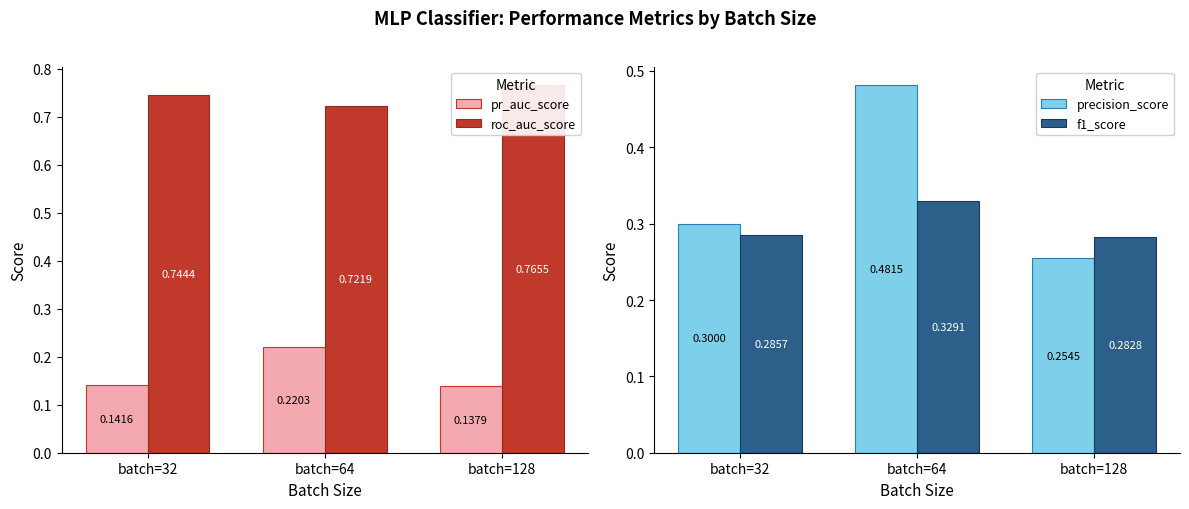

What is the average value of the f1_score series?

0.3